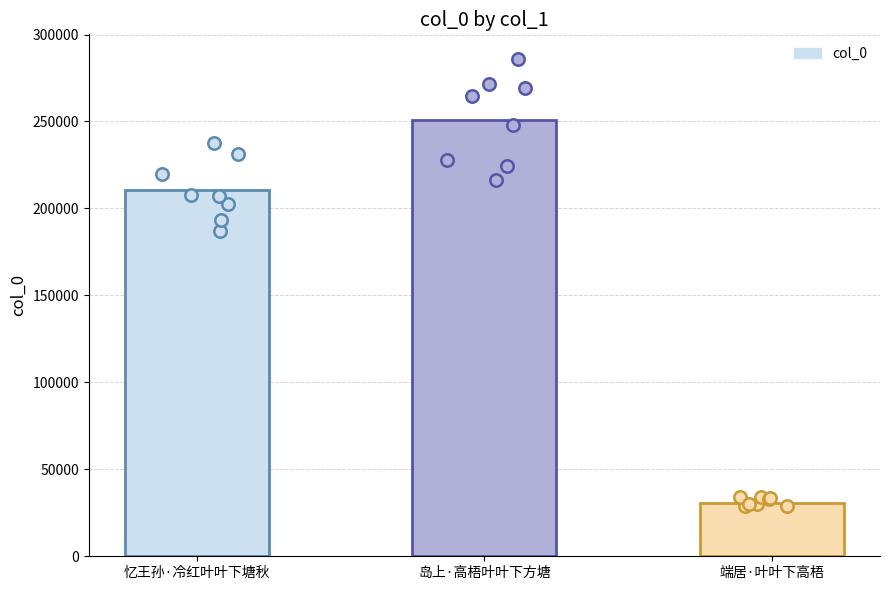

What is the change in value from 岛上·高梧叶叶下方塘 to 端居·叶叶下高梧?

-219790